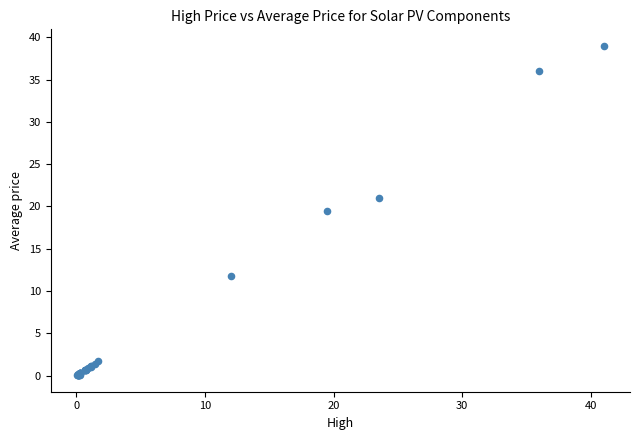

What Y value in the scatter plot is closest to 19?

19.5